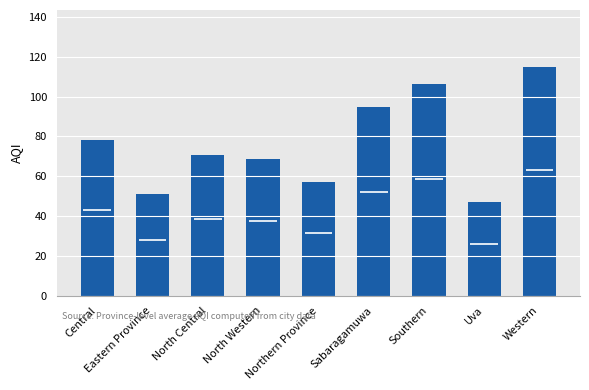

What is the smallest value displayed?

47.0